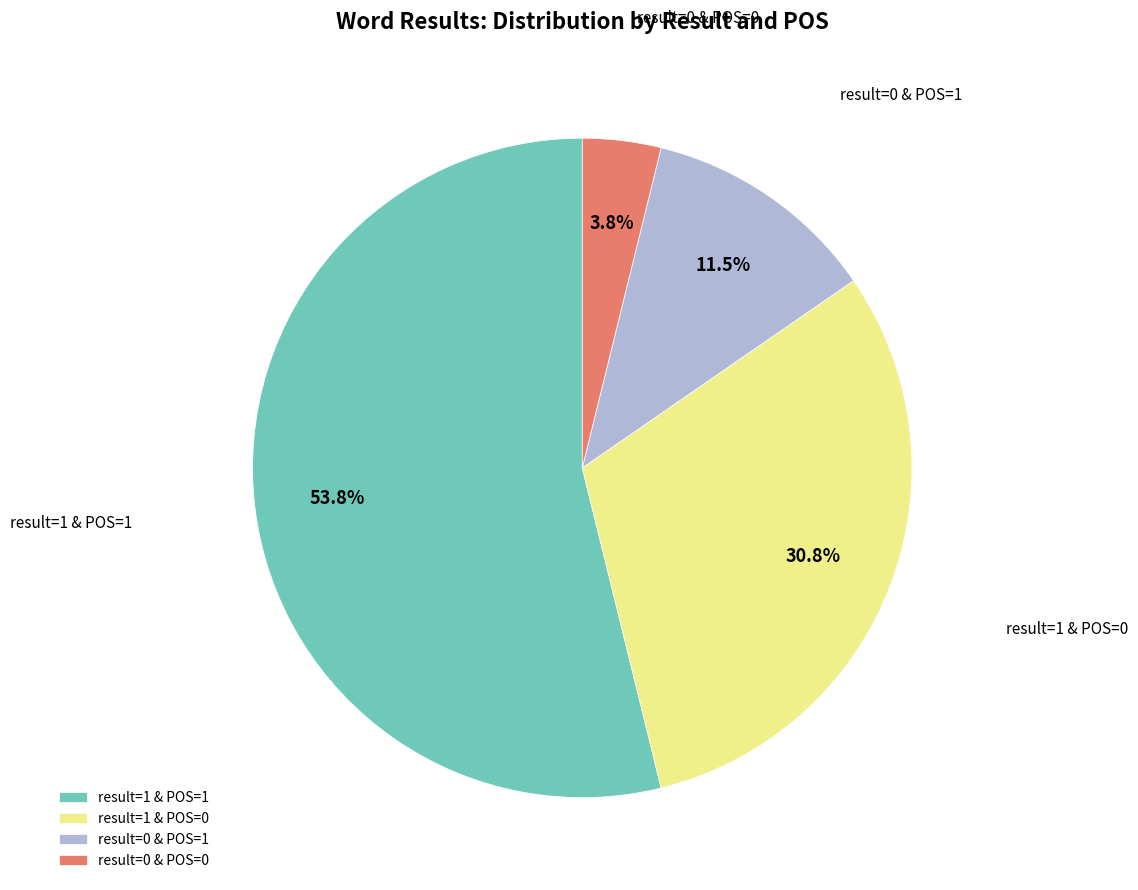

Which has a higher value, result=0 & POS=0 or result=1 & POS=0?

result=1 & POS=0